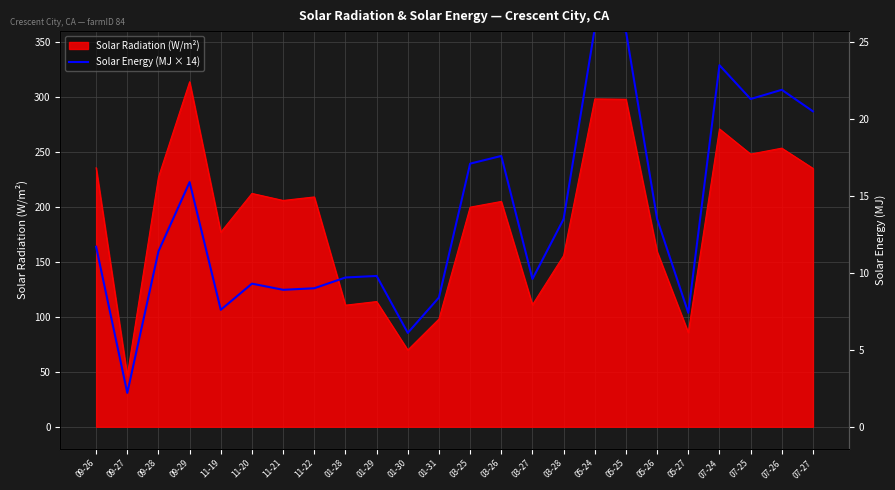

Approximately how many times larger is the value at 07-25 compared to 03-25?

1.2